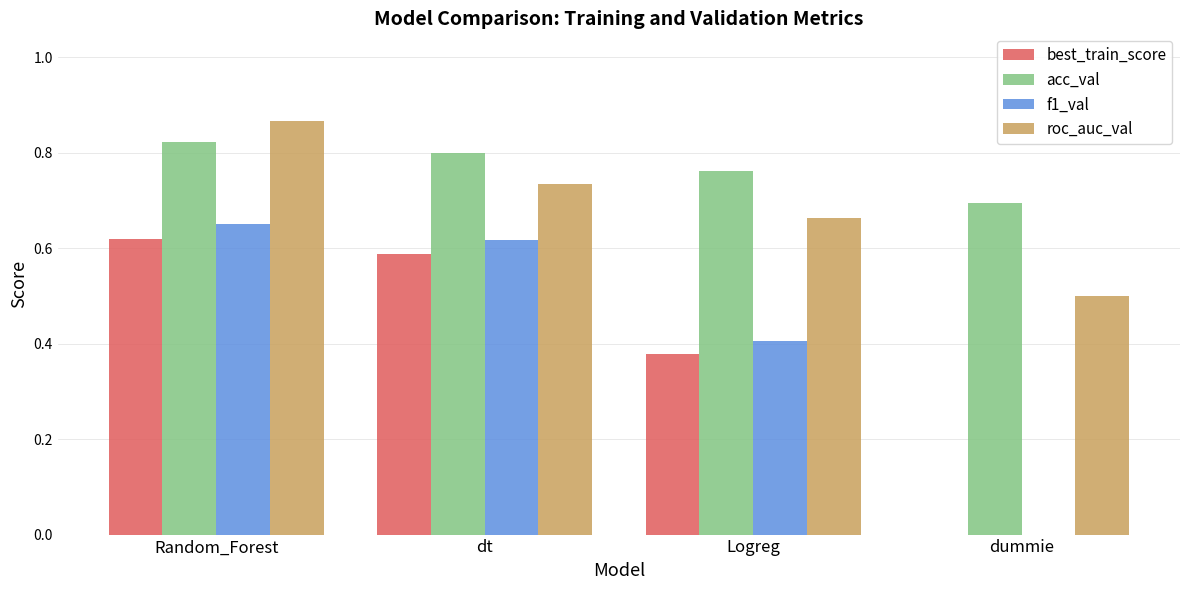

Which series changed the most between dt and dummie?

f1_val